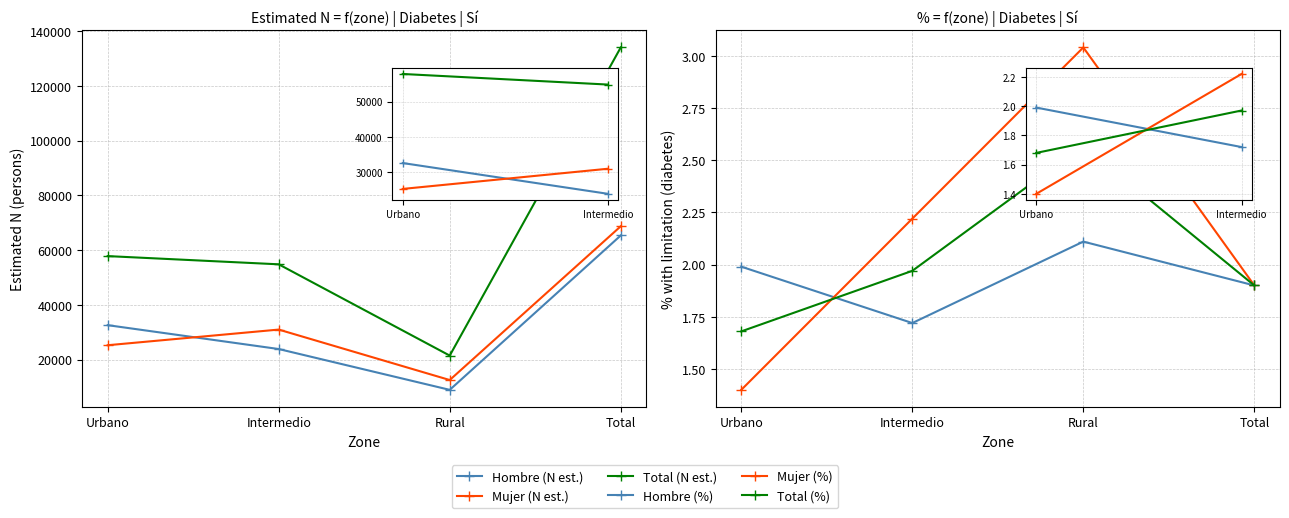

What position from the left is Intermedio?

2